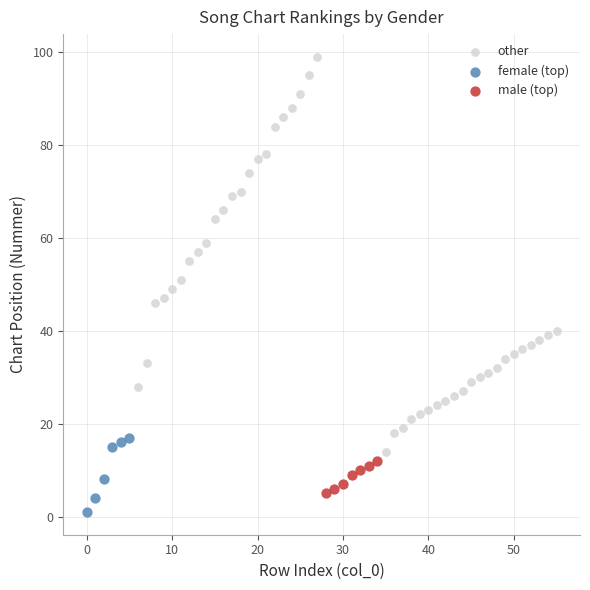

Which series has the widest spread of Y values?

other